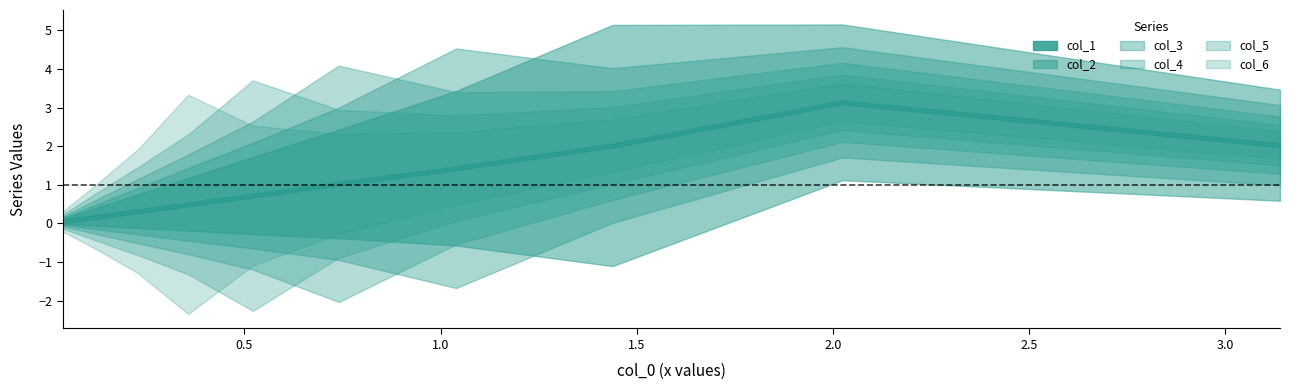

Is this an area chart (filled region under the line)?

No